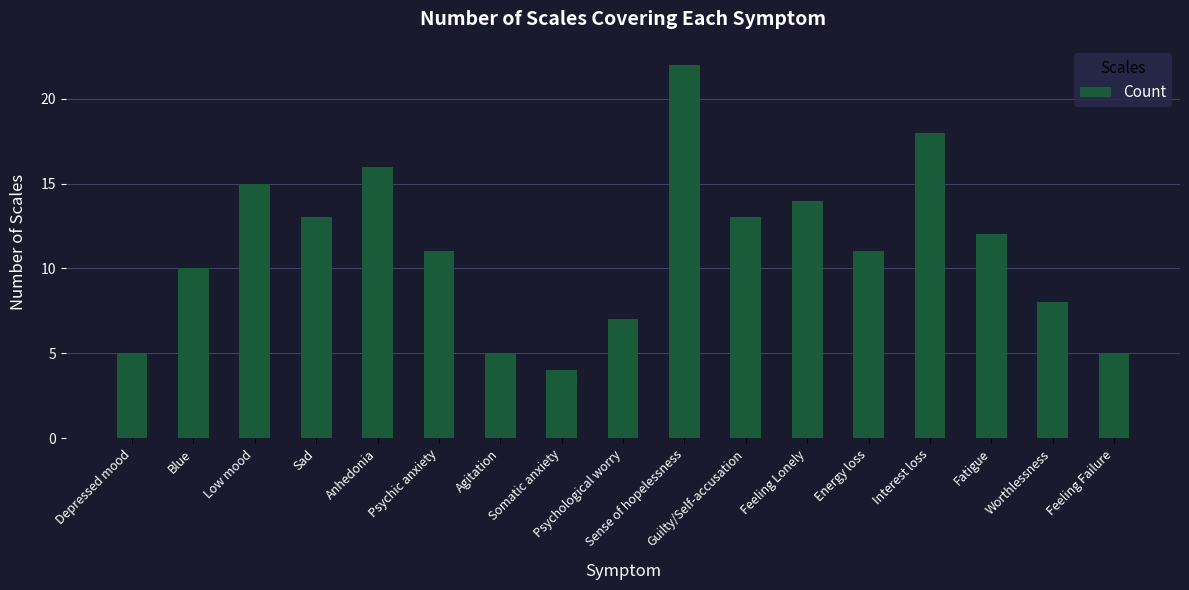

What is the label of the 5th bar from the left?

Anhedonia